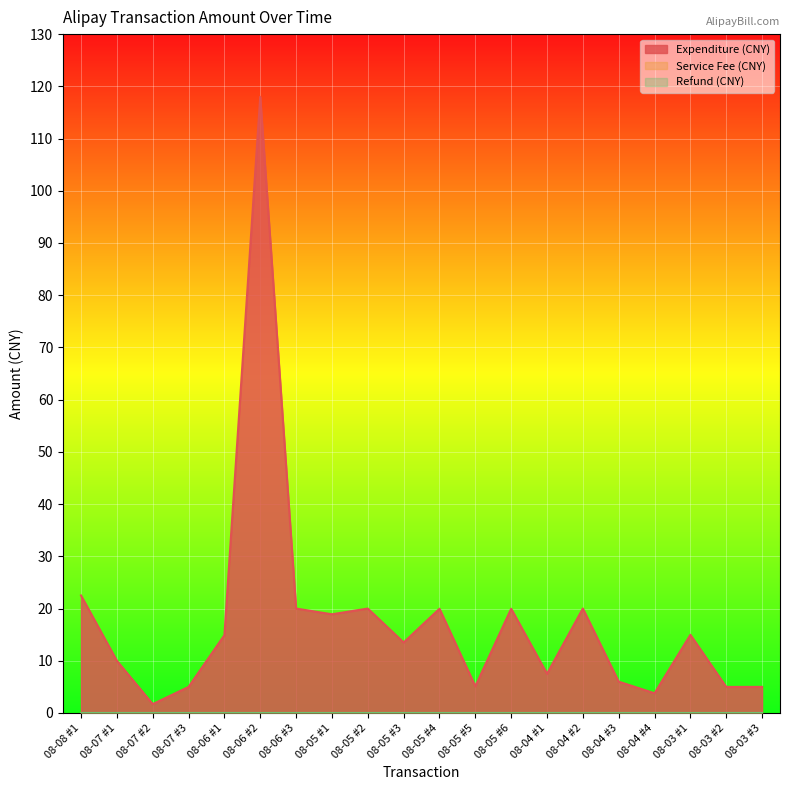

Count the number of categories in the chart.

20